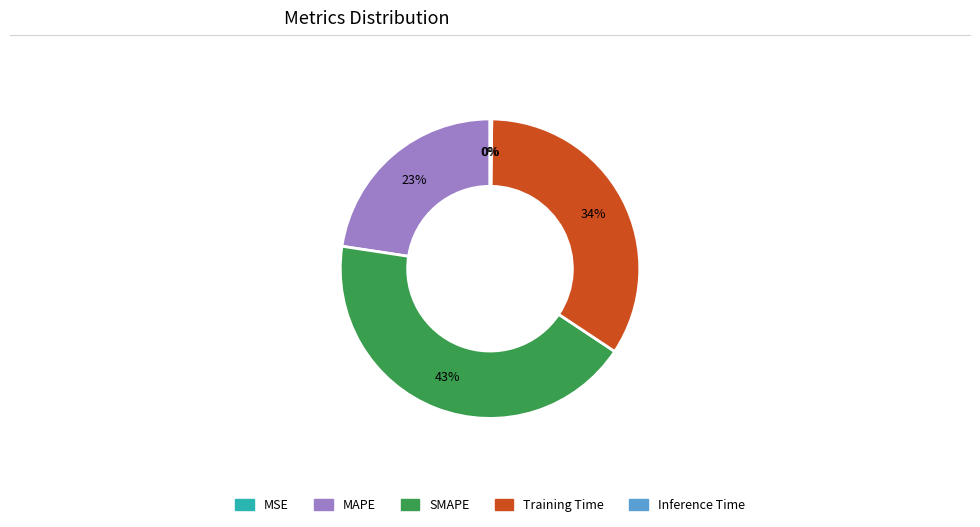

To the nearest percent, what is the difference between the largest and smallest slice percentages?

43%